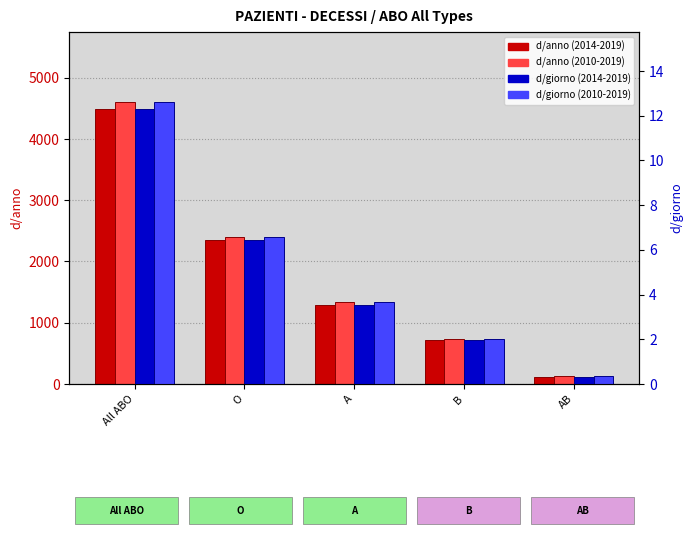

Is the value of d/anno (2014-2019) at AB greater than the value of d/giorno (2010-2019) at O?

Yes